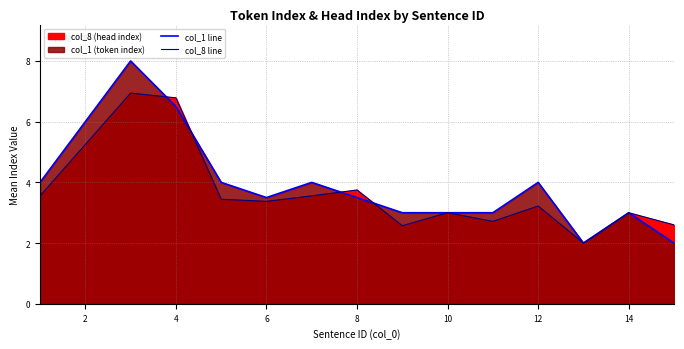

What is the sum of all col_8 line values?

50.5